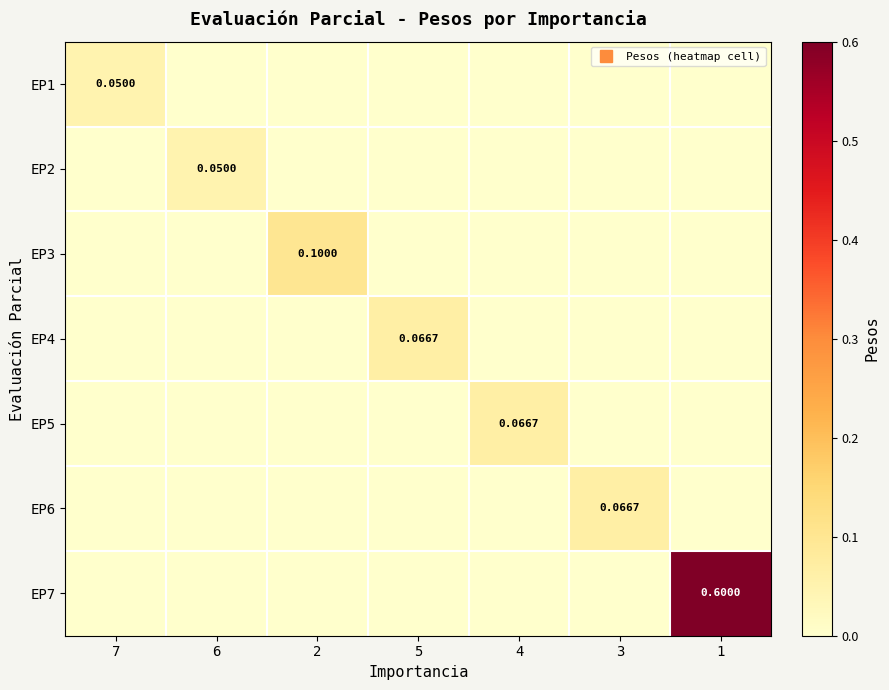

What is the sum of all EP3 values?

0.1